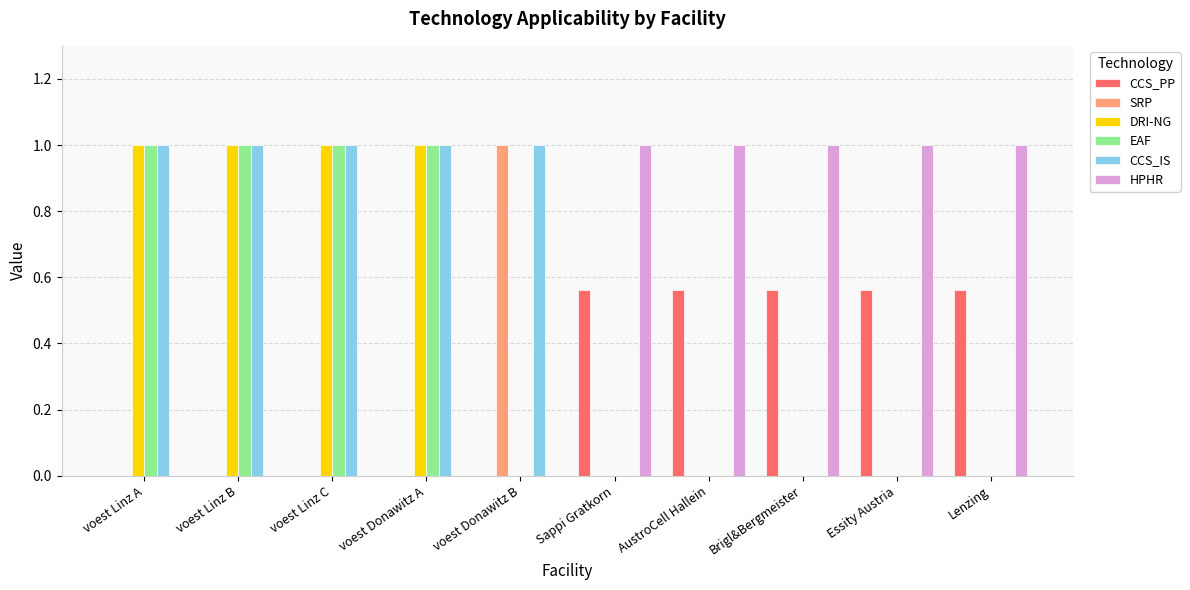

What is the sum of the HPHR values at voest Donawitz A and AustroCell Hallein?

1.0